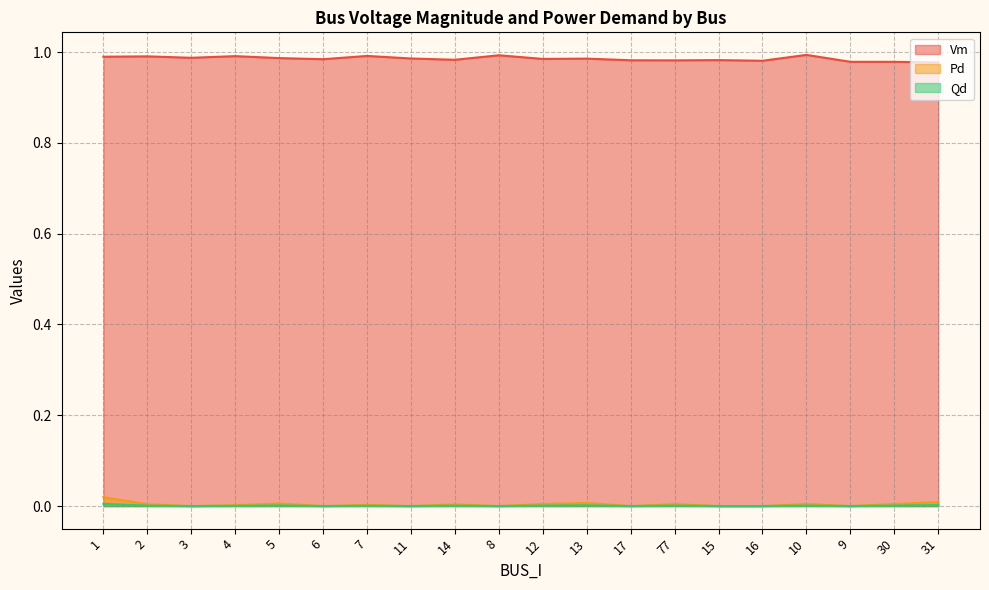

Which label corresponds to the largest value in the chart?

10